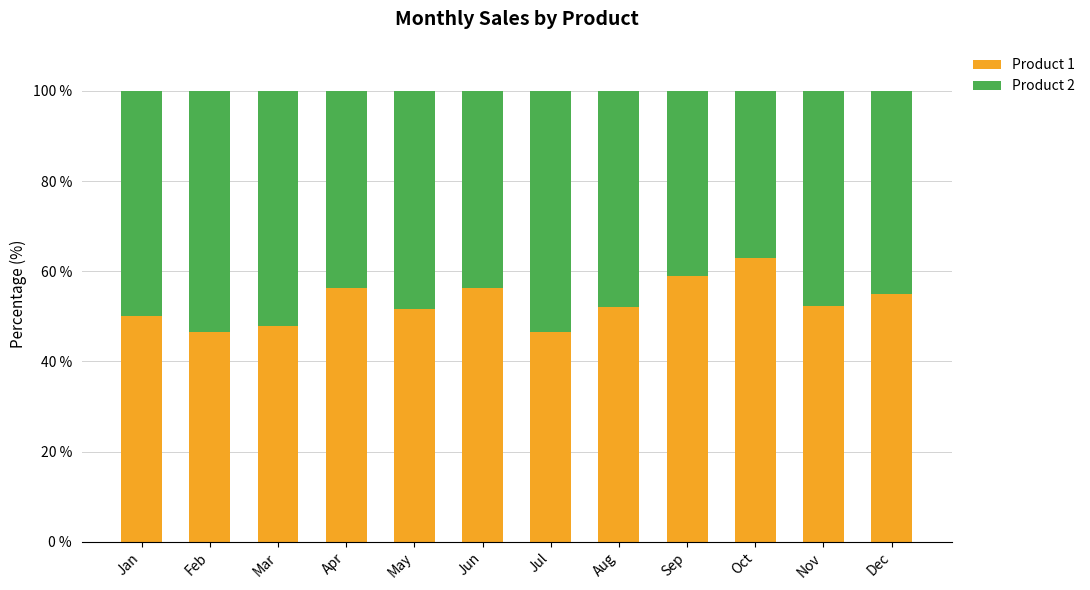

What is the value of the Product 1 bar at the 12th from the left?

54.9